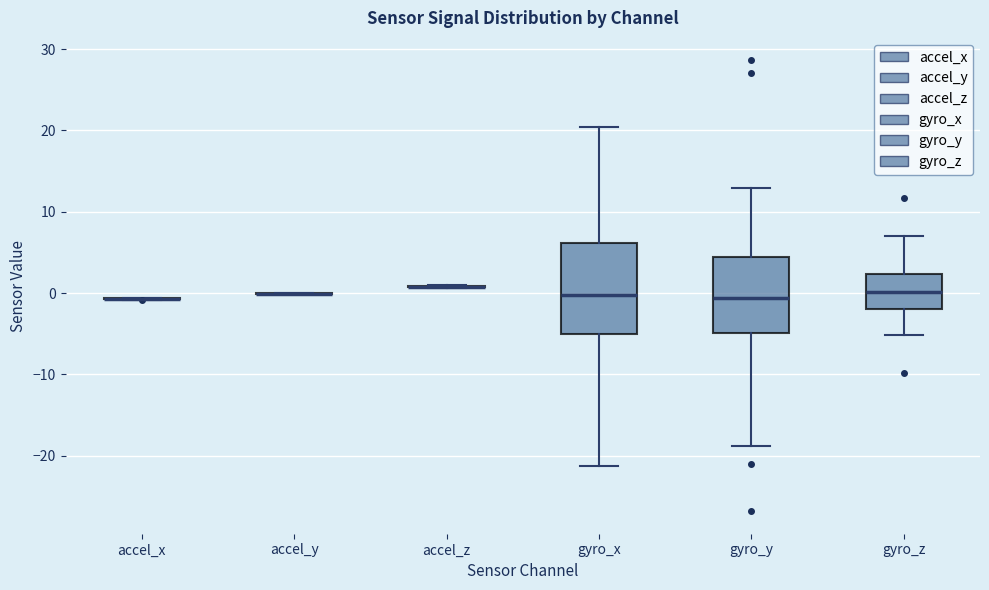

Reading left to right, read every box against the y-axis: the position of its median line, the range the box covers, and the ends of its whiskers. The values are not printed on the chart, so give them approximately, as read against the axis.

accel_x: box collapsed to a line at -1, whiskers -1 to -1
accel_y: box collapsed to a line at 0, whiskers 0 to 0
accel_z: box collapsed to a line at 1, whiskers 1 to 1
gyro_x: median 0, box -5 to 6, whiskers -21 to 20
gyro_y: median -1, box -5 to 4, whiskers -19 to 13
gyro_z: median 0, box -2 to 2, whiskers -5 to 7